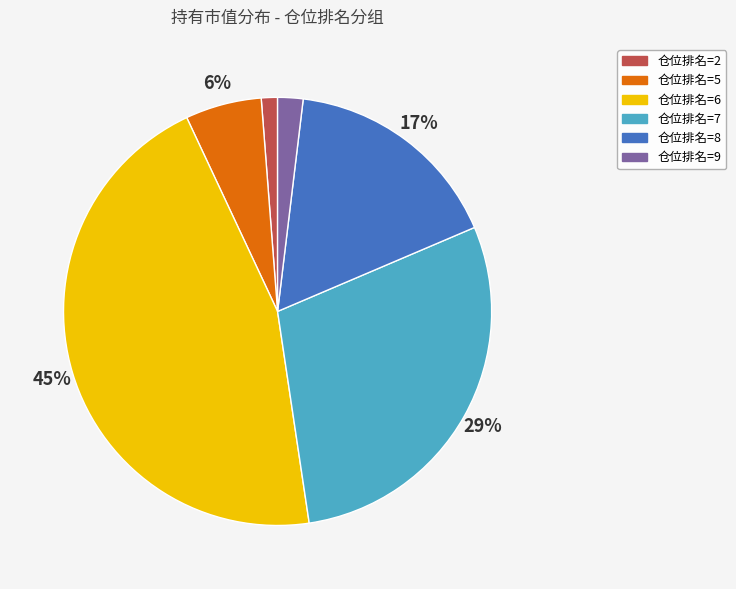

How many segments does this pie chart have?

6